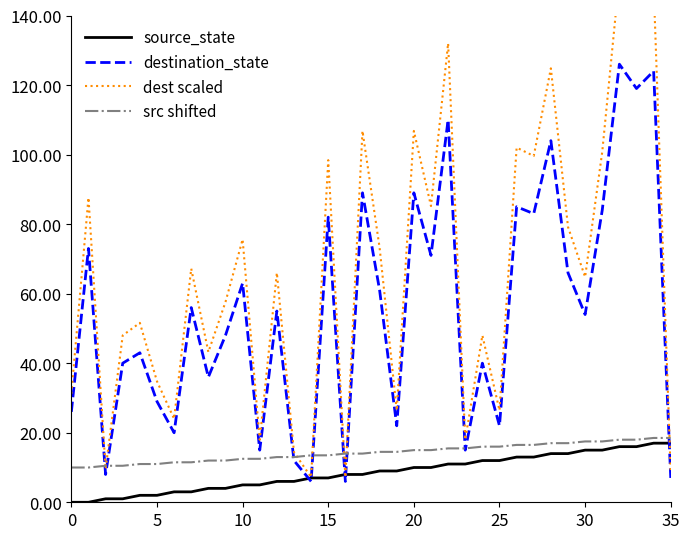

Is it true that source_state equals 24.1 at 30?

False